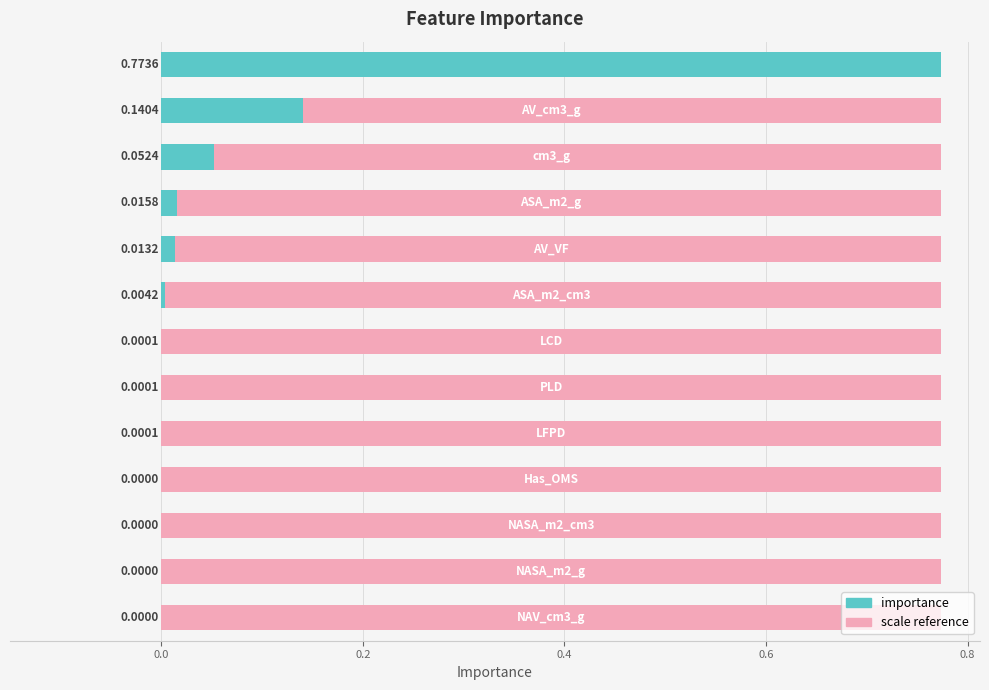

Where is the data nearest to the value 0?

12